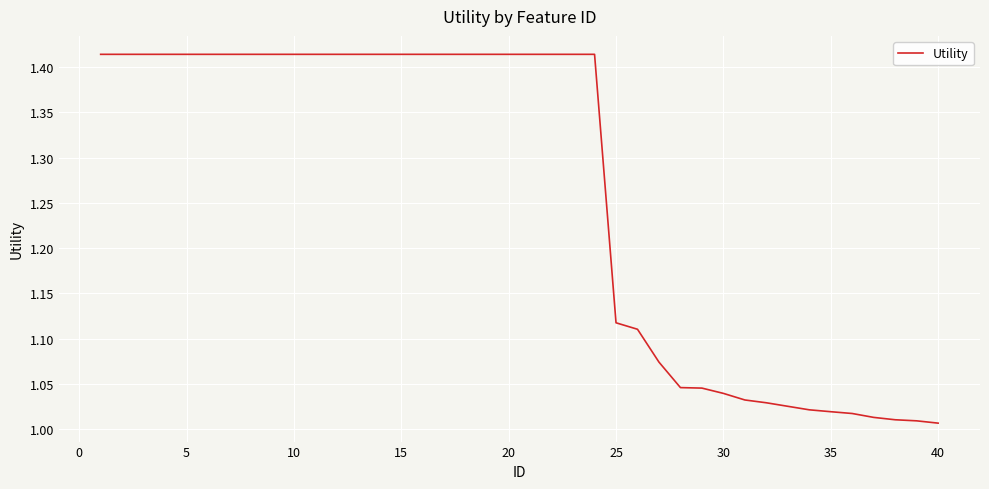

What is the difference between the maximum and minimum values?

0.4